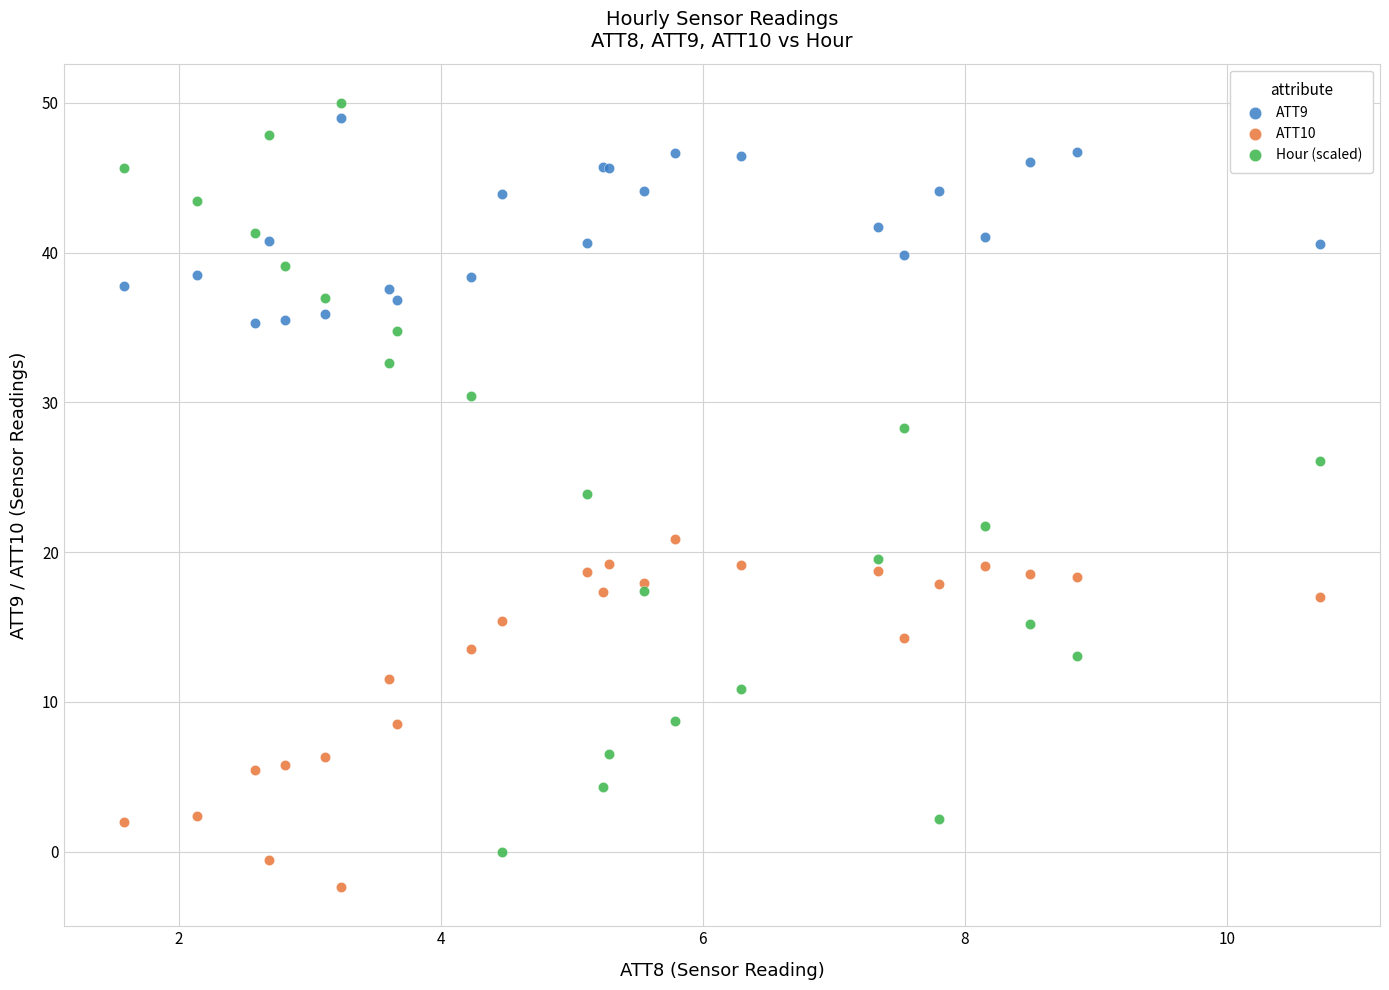

Which series reaches the minimum Y coordinate?

ATT10